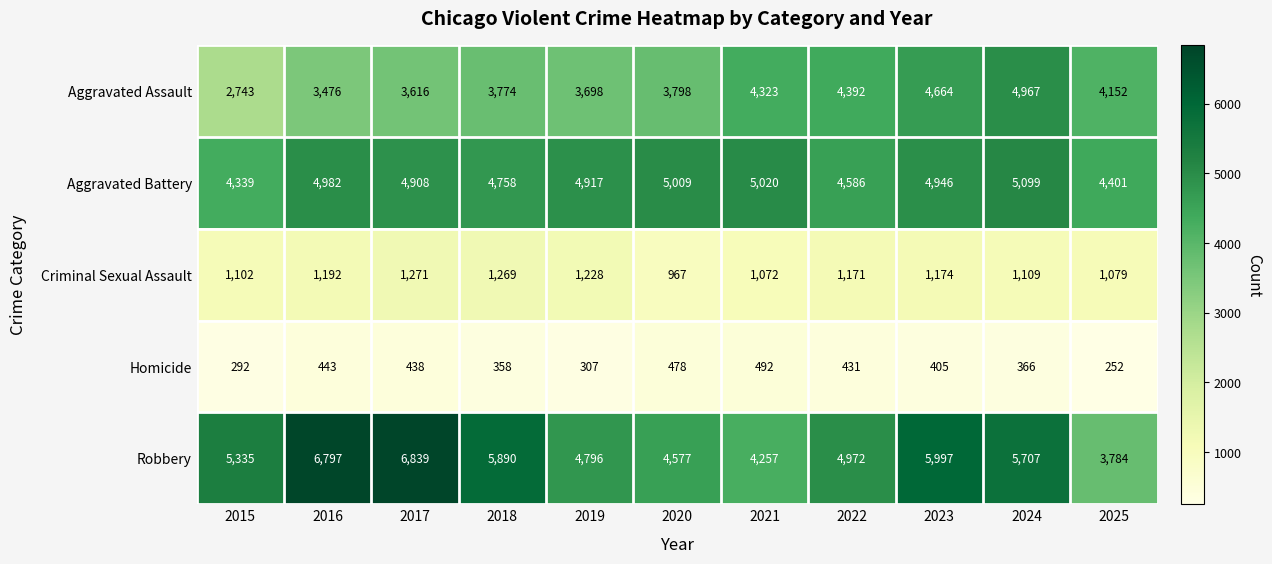

What is the sum of the Robbery values at 2015 and 2017?

12174